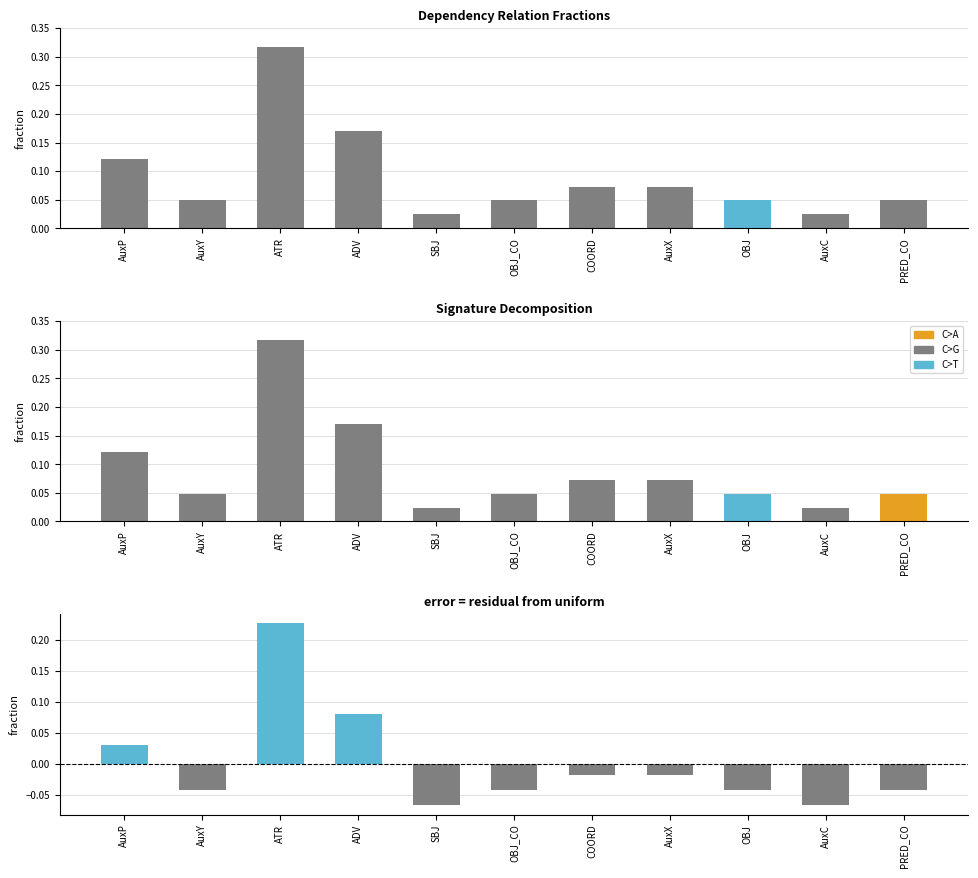

What position from the left is SBJ?

5